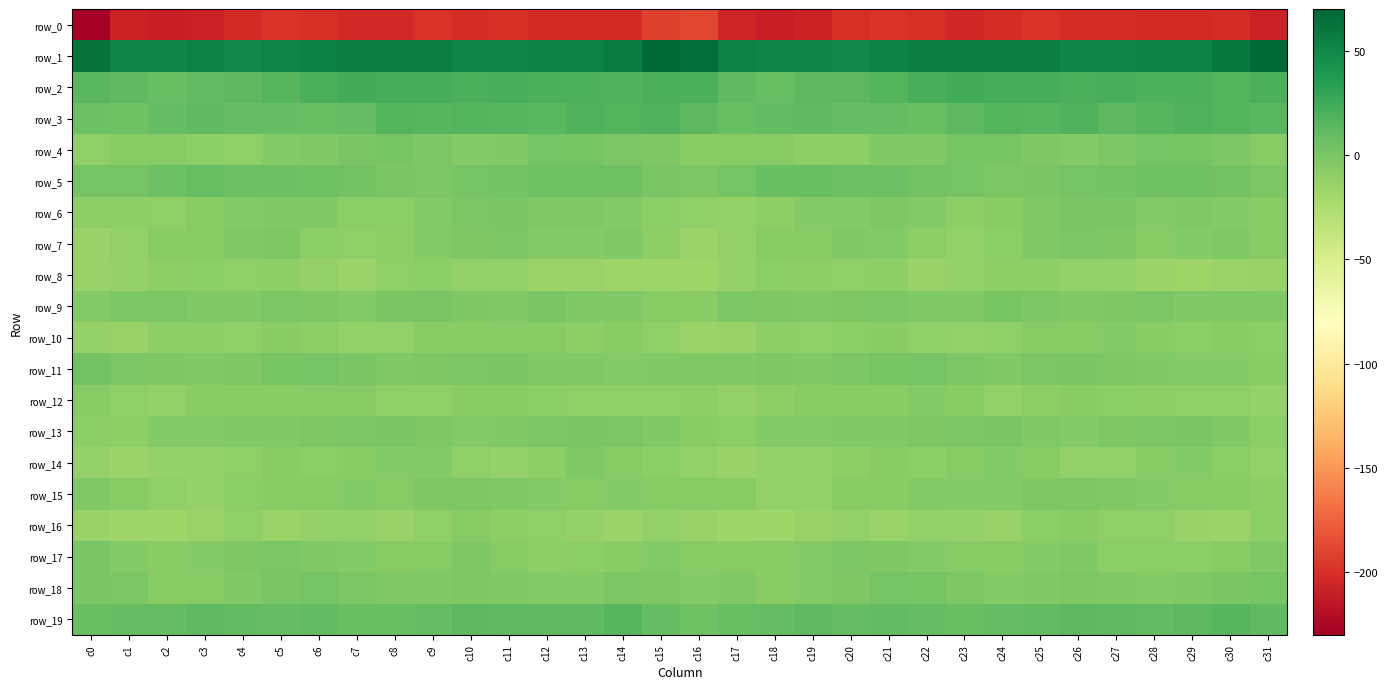

Is it true that row_13 equals -8.3 at c0?

True